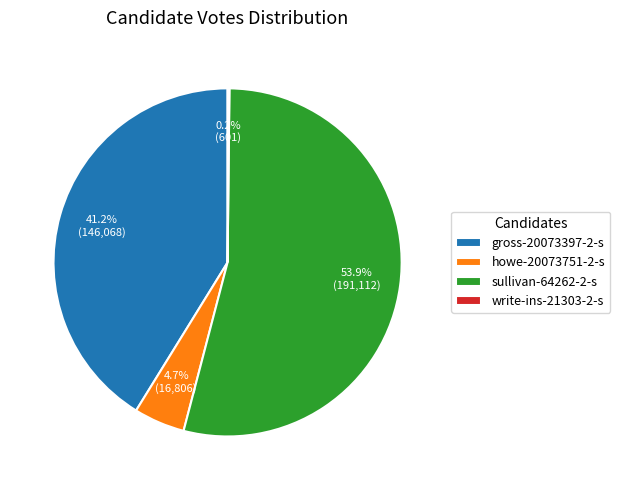

Which slice represents more than half of the pie?

sullivan-64262-2-s